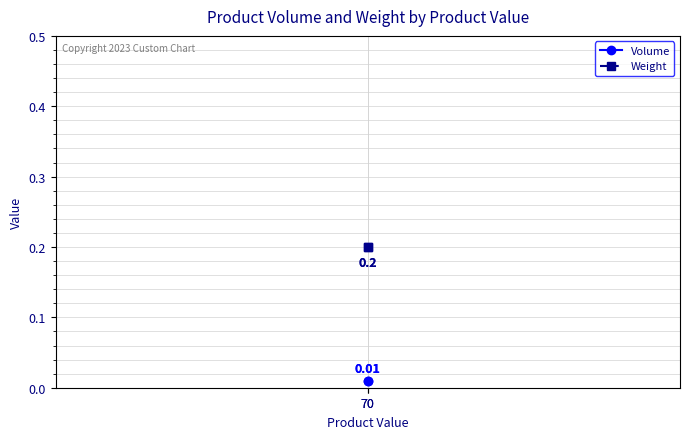

Is it true that Volume equals 0.0 at 70?

True